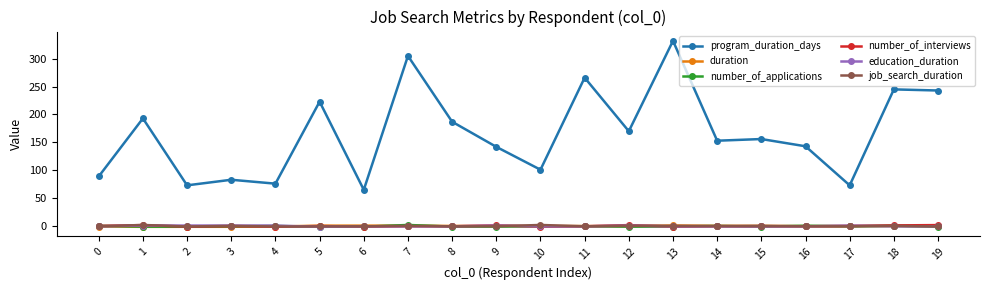

Which series has the widest spread of values?

program_duration_days